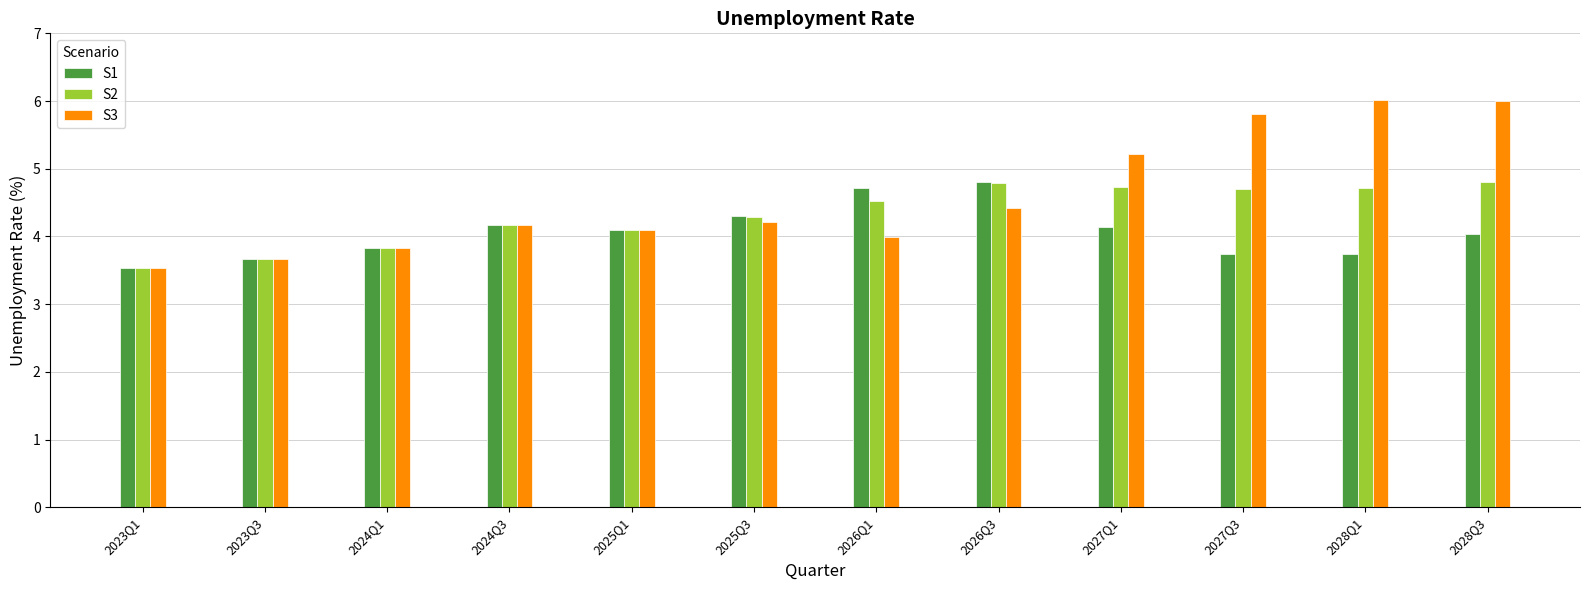

Which category has the lowest value across all series?

2023Q1